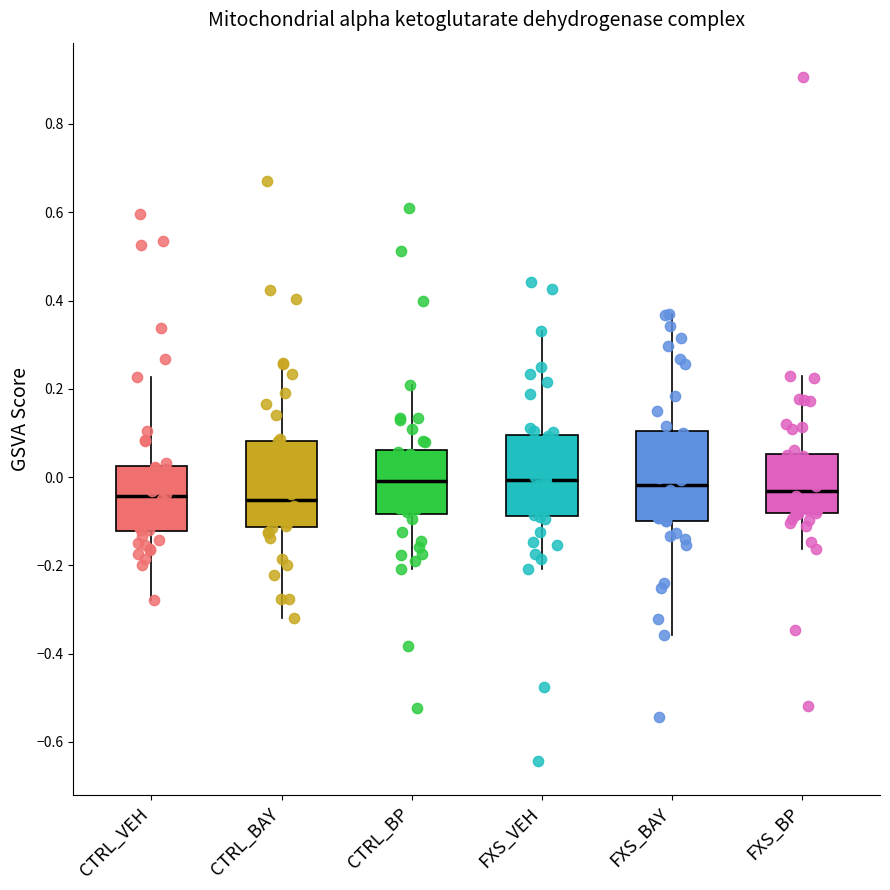

Where does the median line of the box for CTRL_BAY sit on the y-axis? The values are not printed on the chart, so give them approximately, as read against the axis.

-0.06